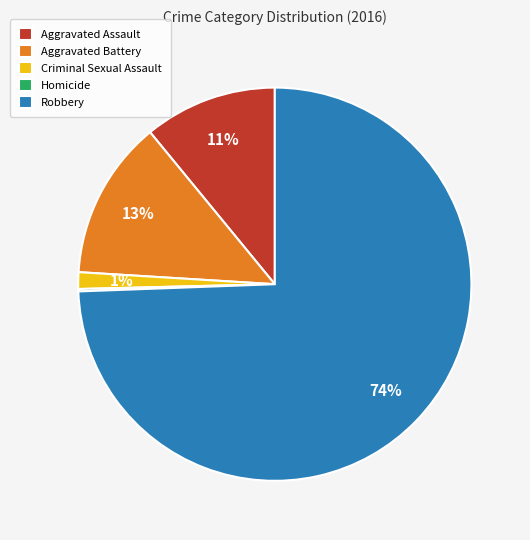

True or false: Criminal Sexual Assault accounts for 1% of the total.

True